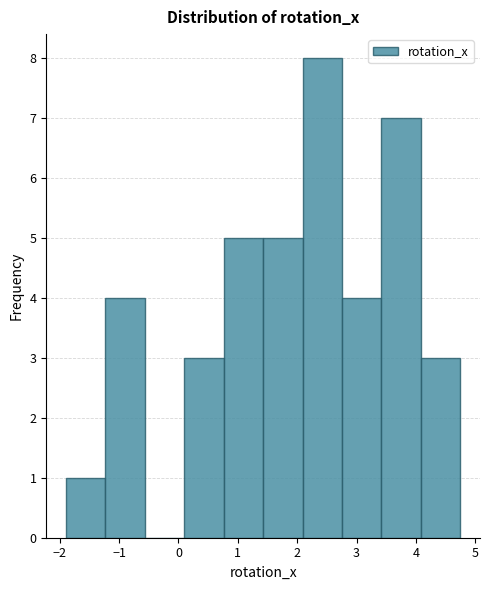

Reading left to right, list every bar in this chart as the range it spans on the x-axis followed by its height. Neither the bar edges nor the heights are printed on the chart, so give them approximately, as read against the axes.

-1.9 to -1.2: 1
-1.2 to -0.6: 4
-0.6 to 0.1: 0
0.1 to 0.8: 3
0.8 to 1.4: 5
1.4 to 2.1: 5
2.1 to 2.8: 8
2.8 to 3.4: 4
3.4 to 4.1: 7
4.1 to 4.7: 3